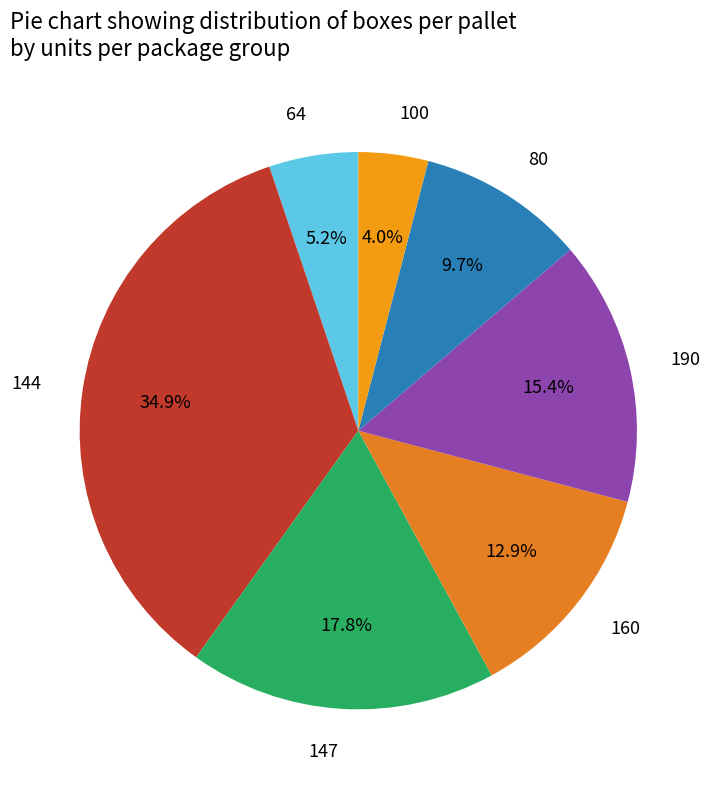

Is the sum of 100 and 64 greater than half?

No